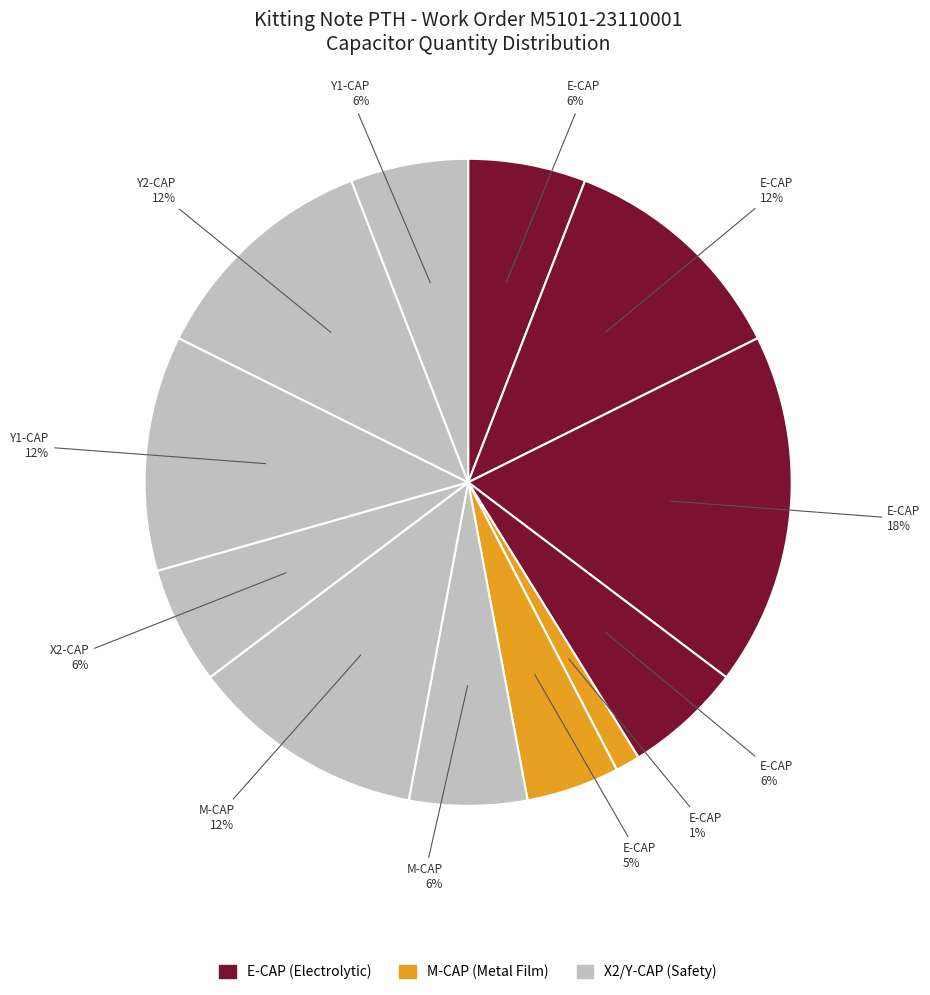

How many segments does this pie chart have?

12